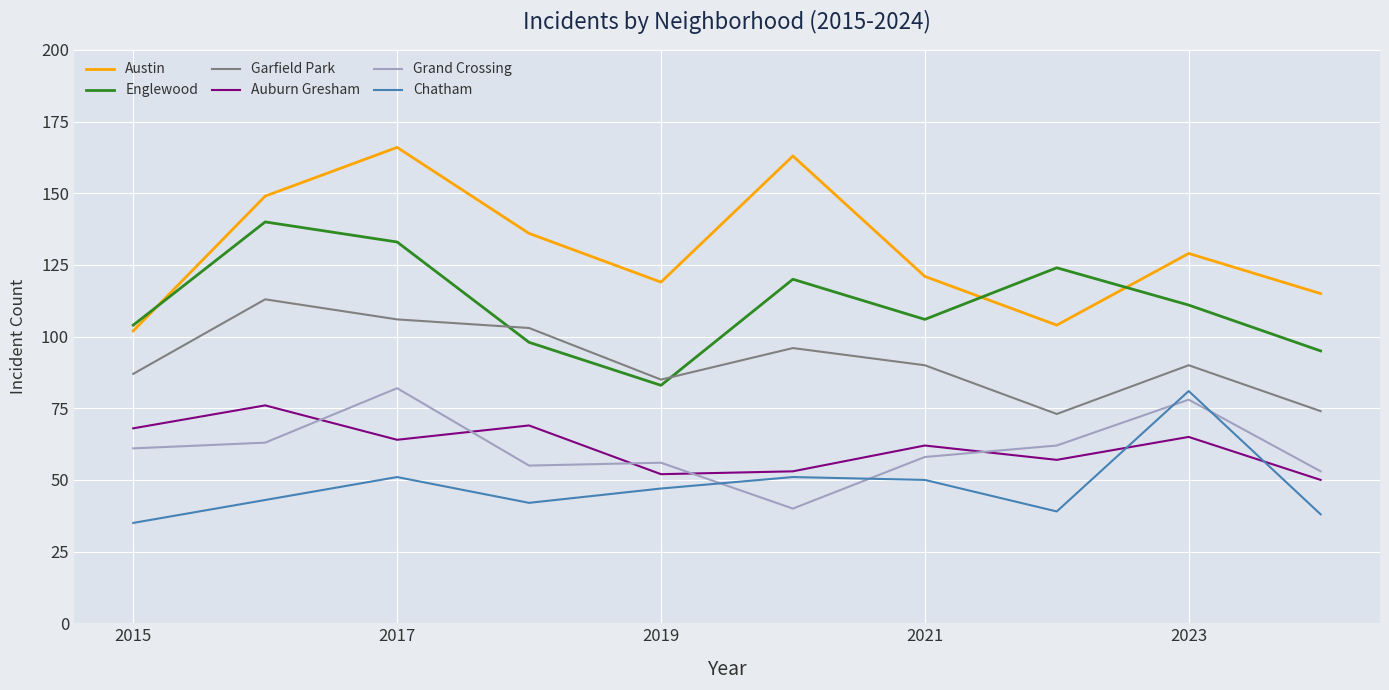

What are all the series names shown in the legend?

Austin, Englewood, Garfield Park, Auburn Gresham, Grand Crossing, Chatham